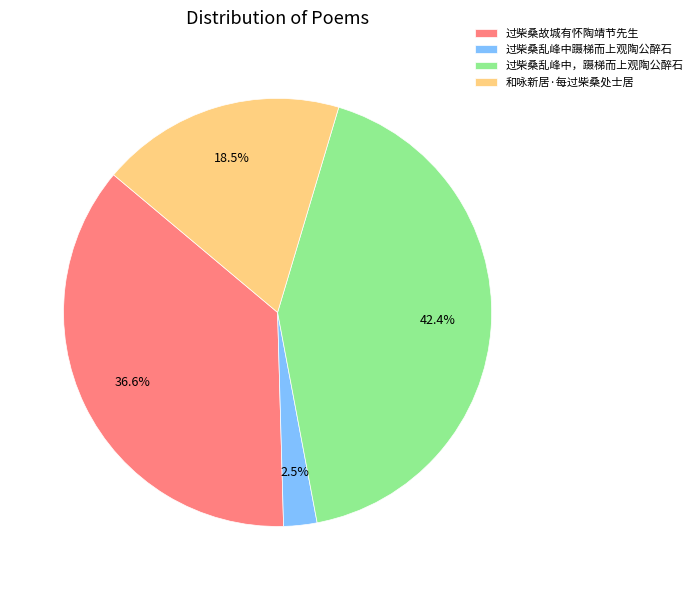

Count the number of slices in the pie.

4